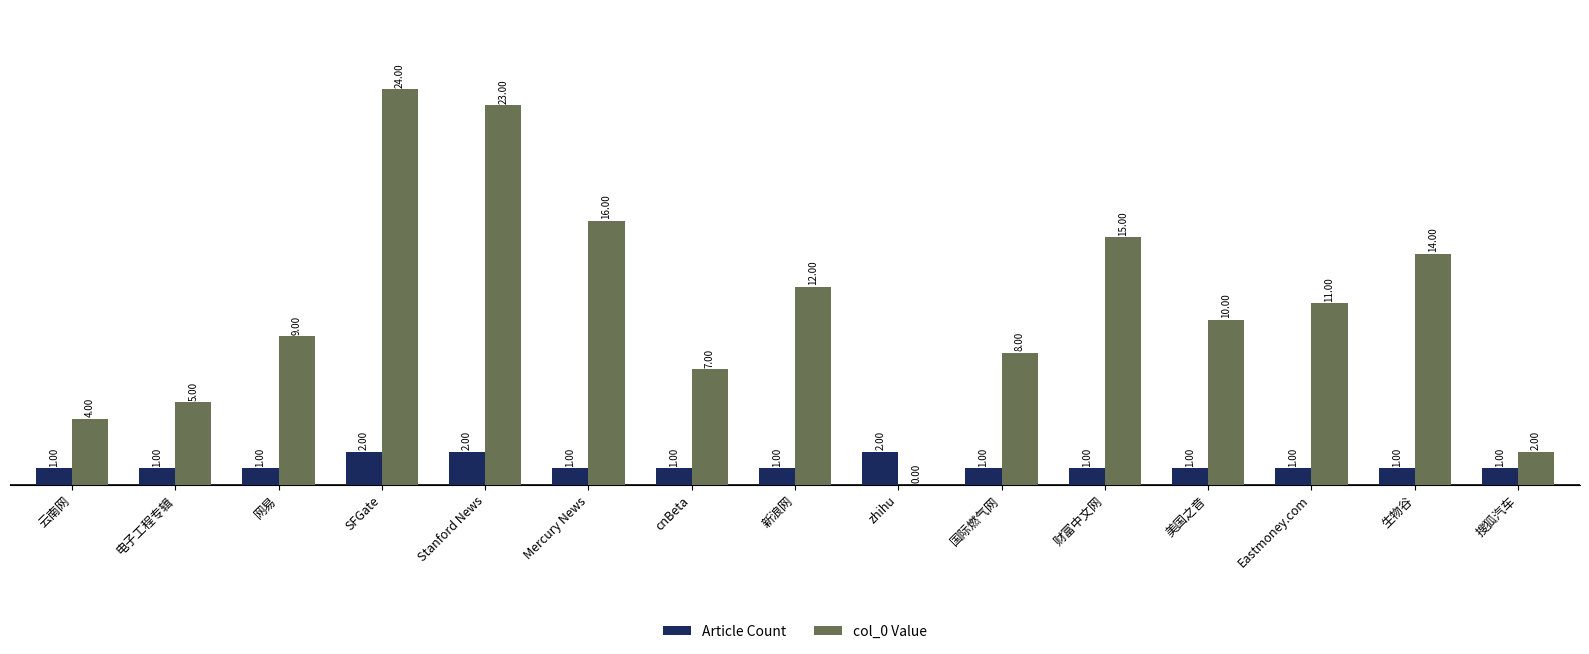

At which label is col_0 Value closest to 12?

新浪网